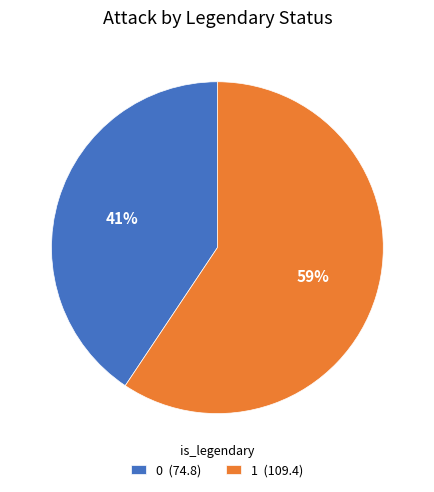

How many segments does this pie chart have?

2